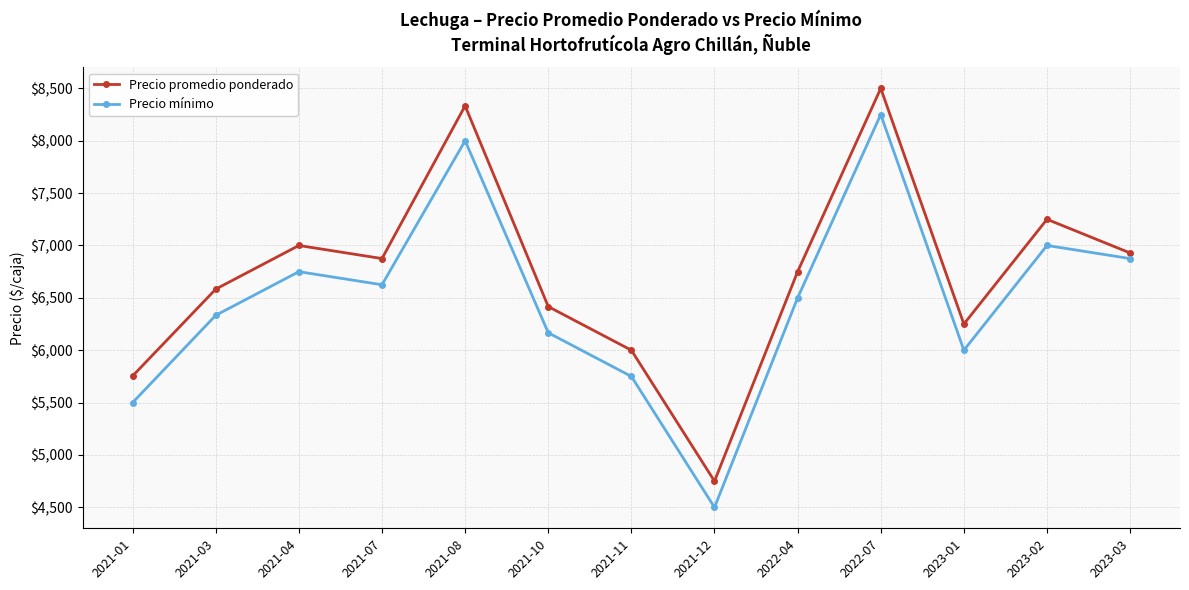

Between 2021-04 and 2021-08, which series saw the biggest shift?

Precio promedio ponderado